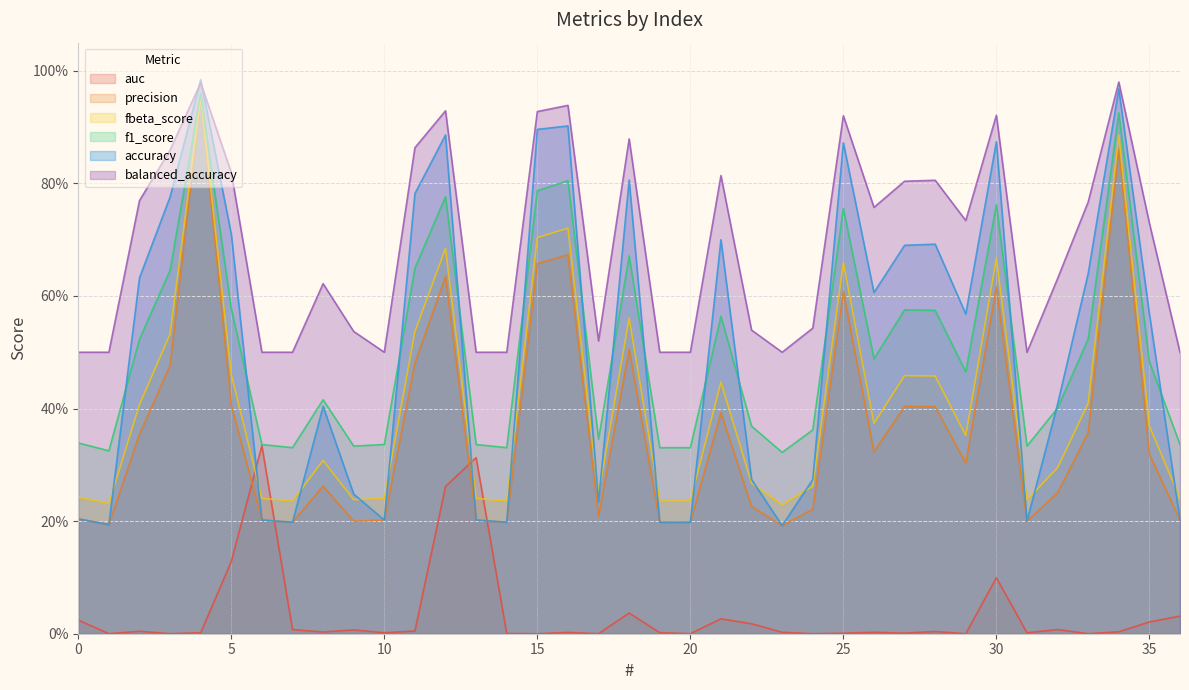

Between 13 and 9, which is larger?

13